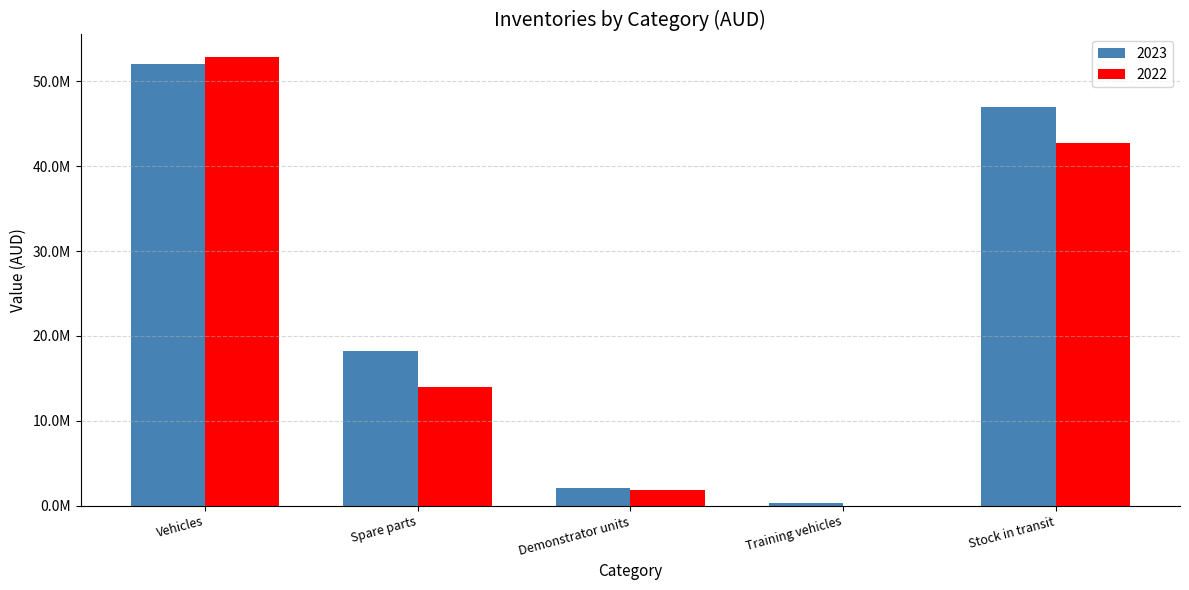

What are all the series names shown in the legend?

2023, 2022